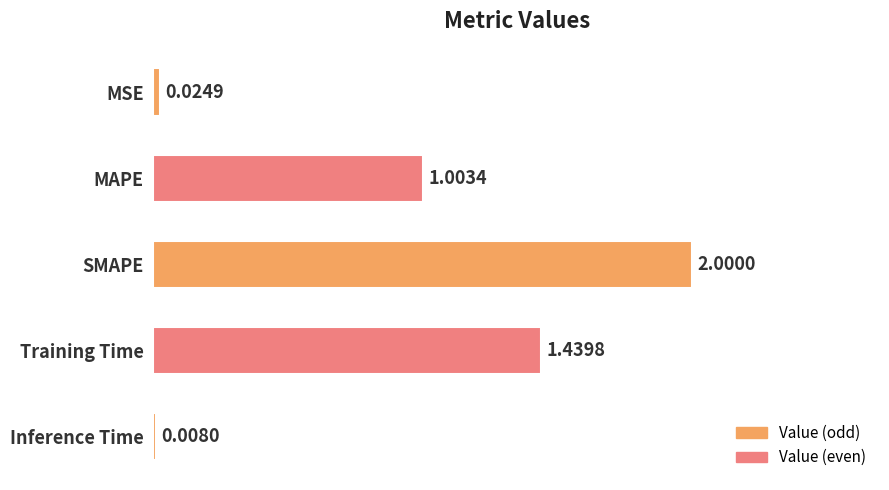

Which label corresponds to the largest value in the chart?

SMAPE